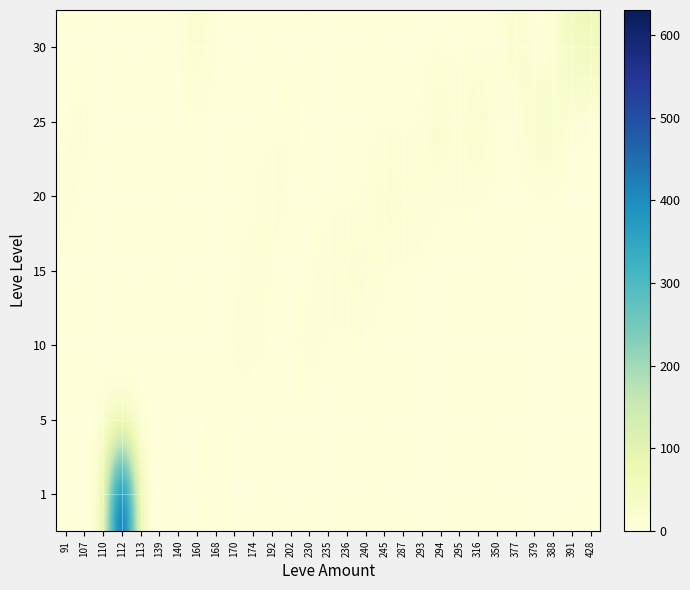

How many series are shown in this chart?

7